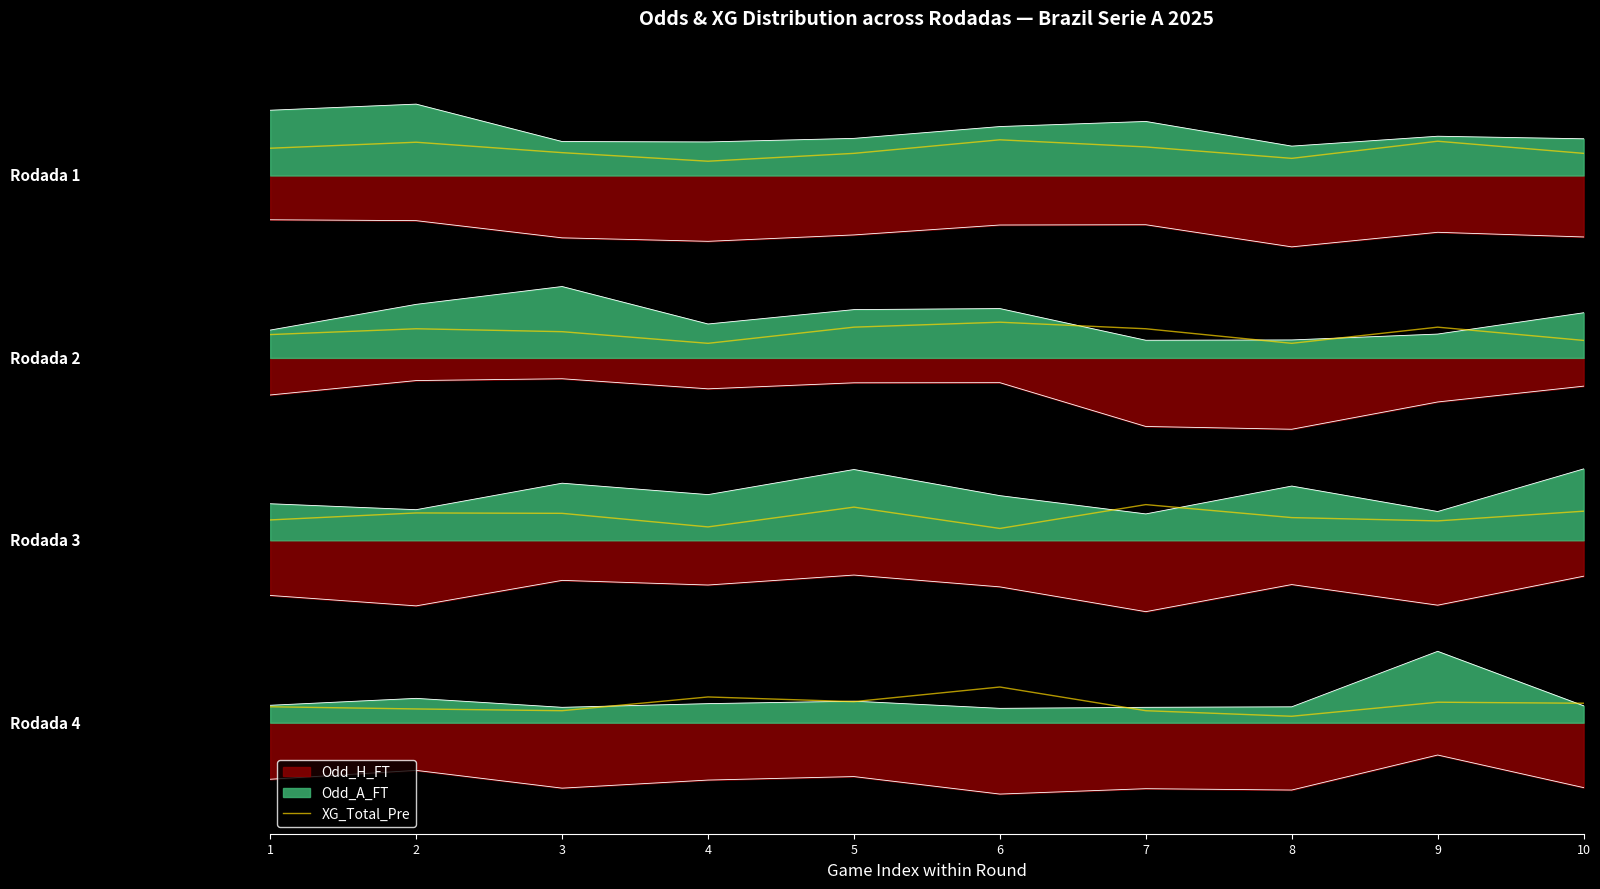

Rank the categories by value from lowest to highest.

4, 8, 5, 10, 3, 1, 7, 2, 9, 6